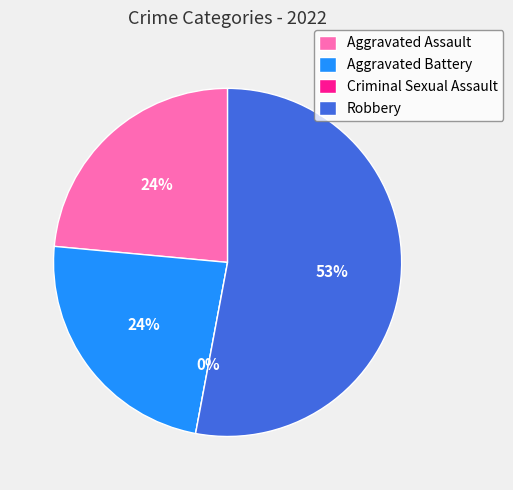

Is it true that Robbery is 53% of the pie?

True